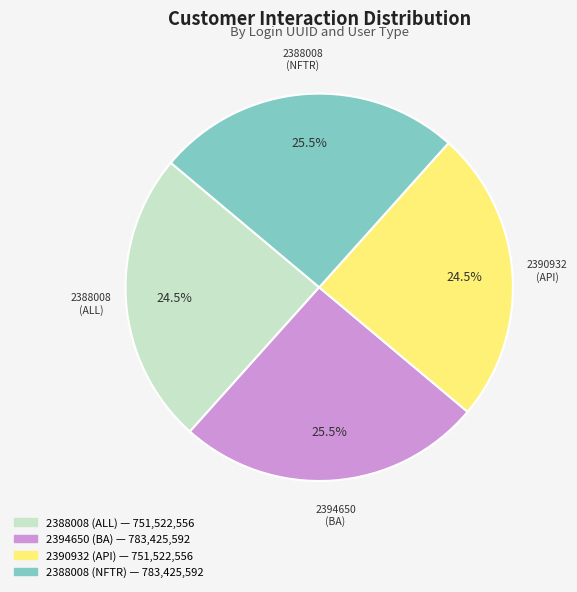

Does any single category account for the majority?

No